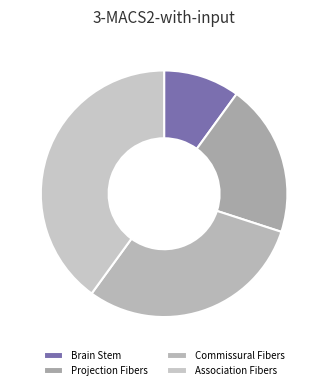

What is the ratio of the value at Brain Stem to the value at Projection Fibers?

0.5